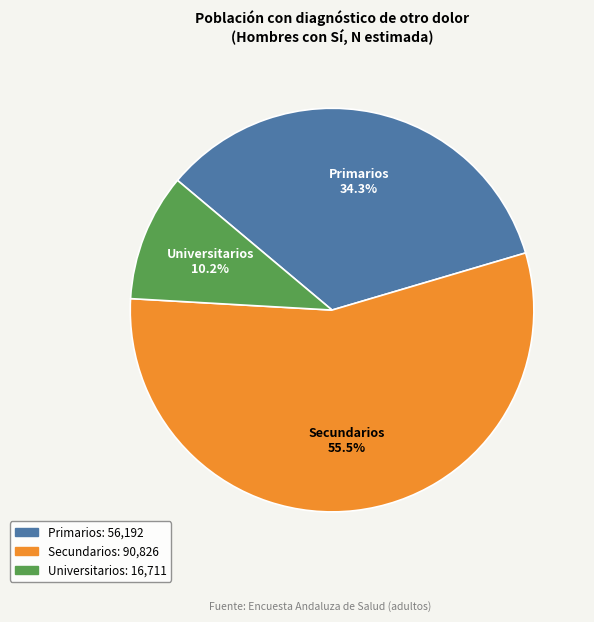

Does any single category account for the majority?

Yes